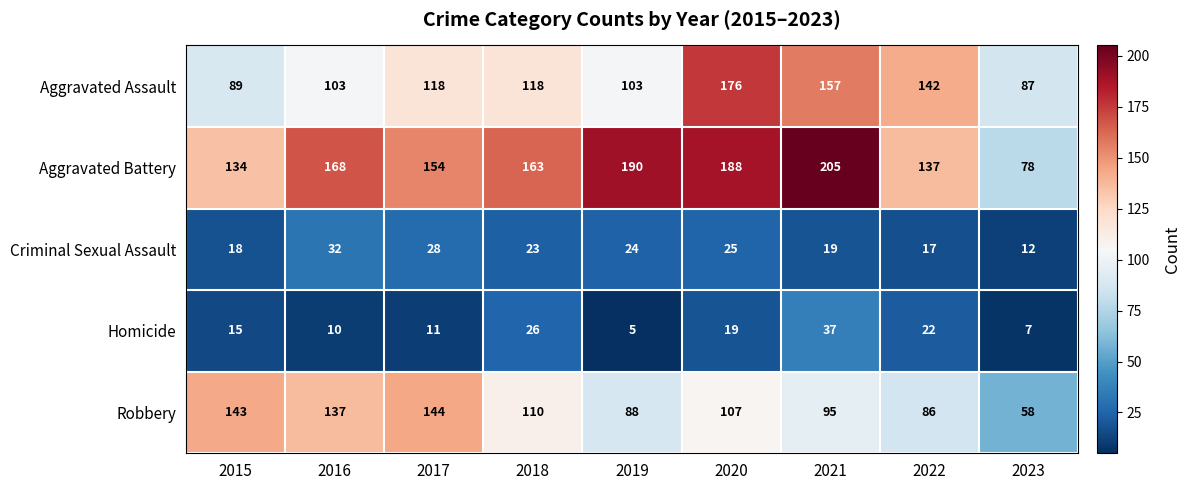

Count the number of data series in this chart.

5